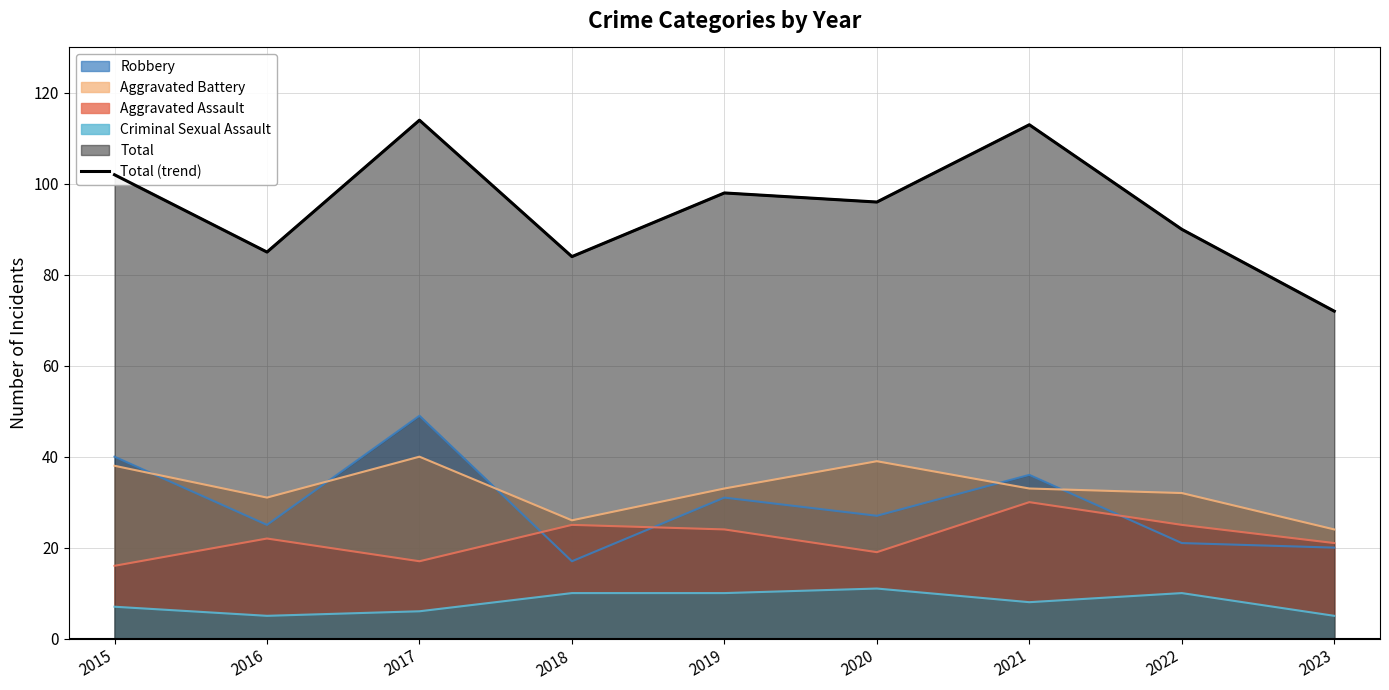

The chart shows a value of 84 at 2018. True or false?

True